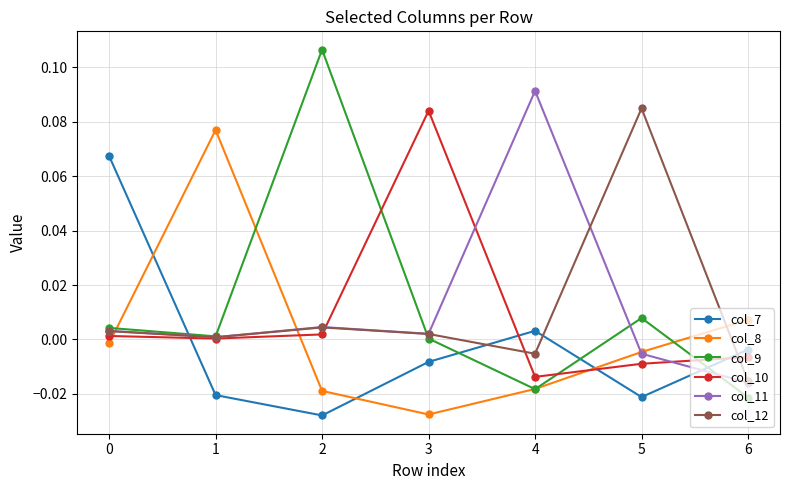

Is the value of col_7 at 4 greater than the value of col_10 at 6?

Yes